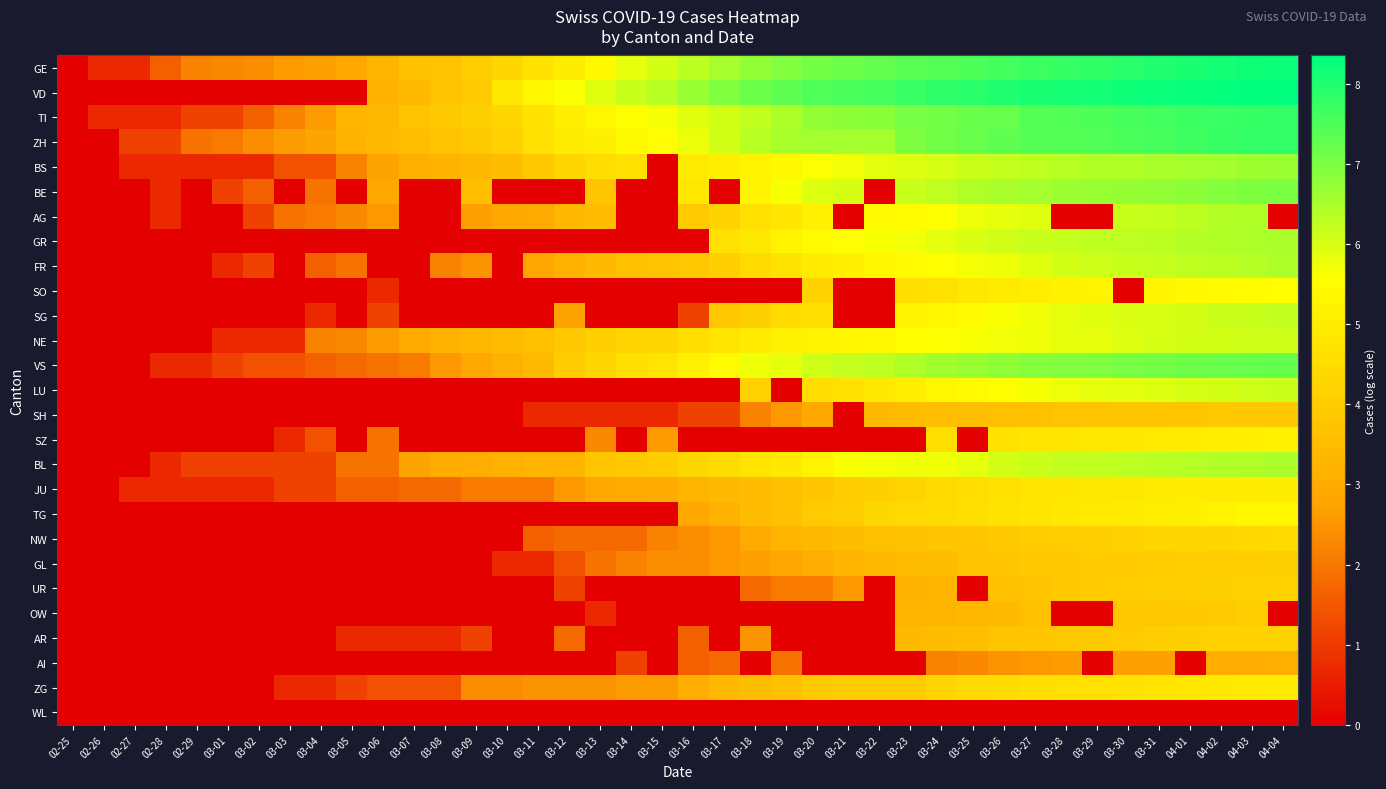

Which has a higher value, 03-19 or 02-25?

03-19